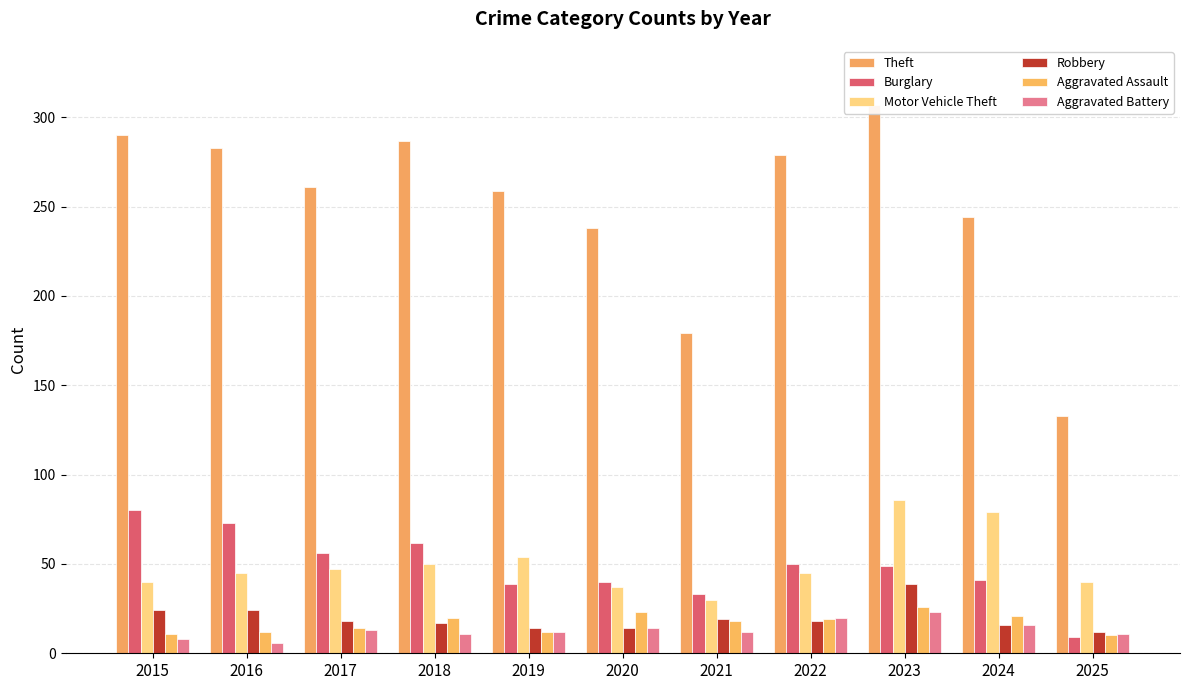

How many groups of bars are there?

11